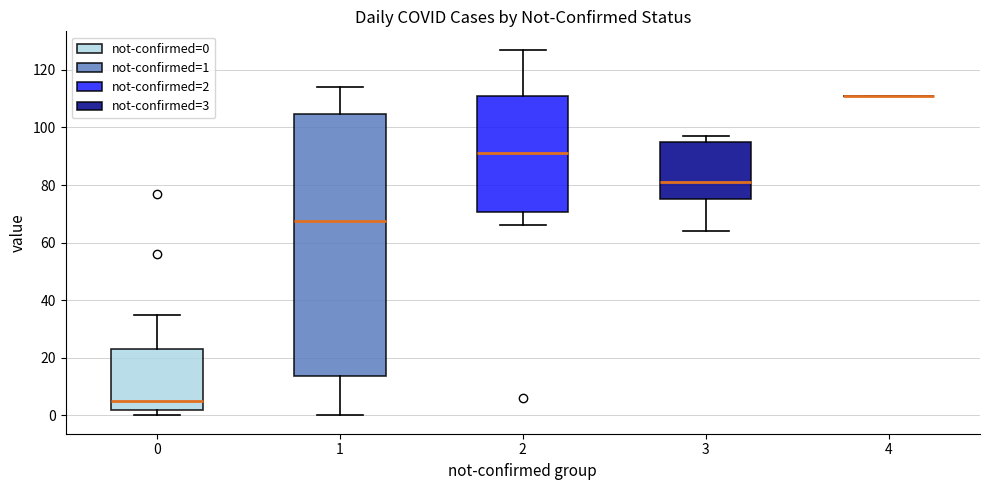

Comparing the boxes themselves (not the whiskers), which one is the tallest?

1